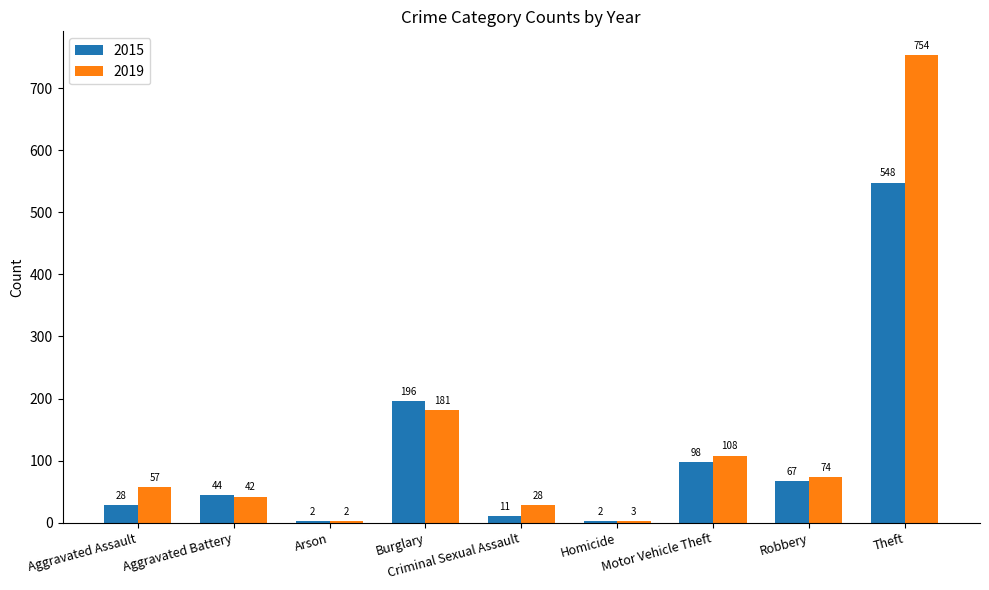

Which category has the highest value in the 2015 series?

Theft